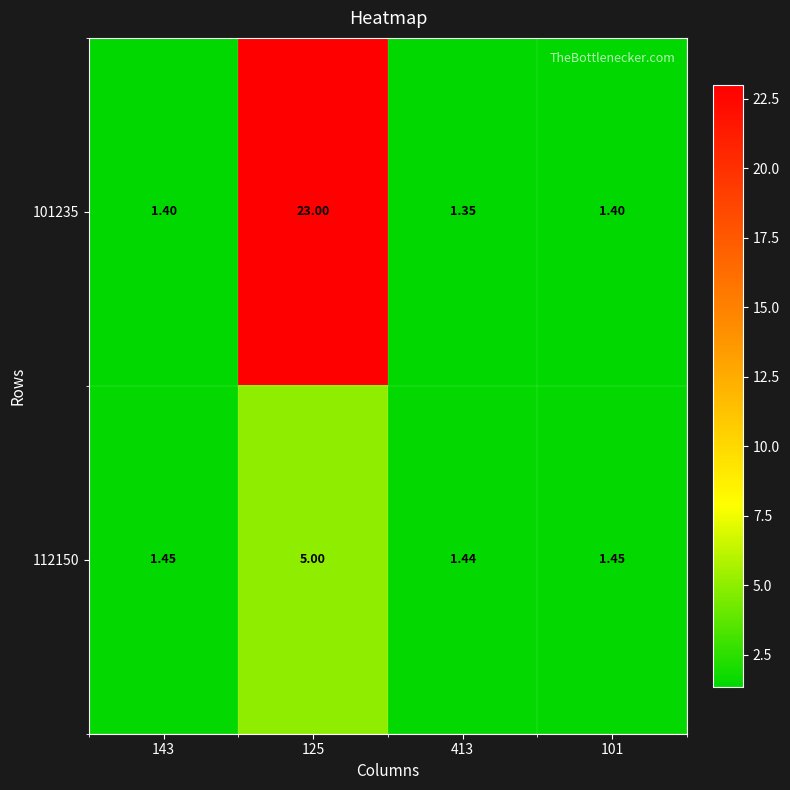

Is the value of 112150 at 101 greater than the value of 101235 at 413?

Yes